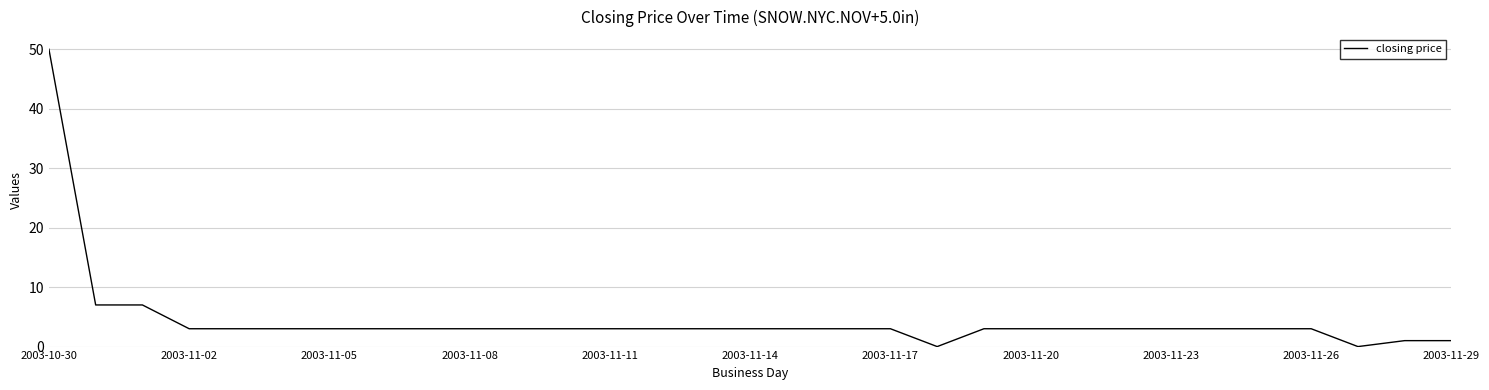

What is the difference between the maximum and minimum values?

50